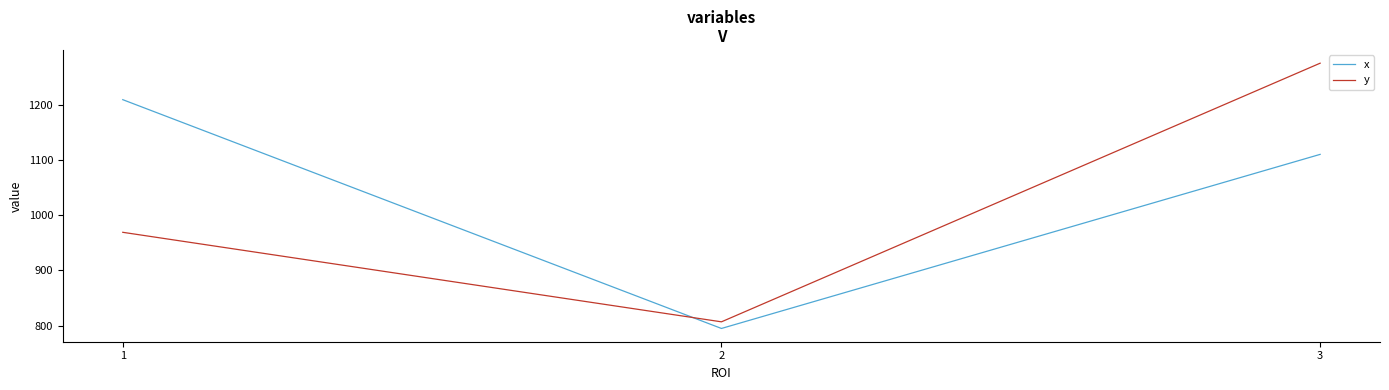

The y series shows 807 at 2. True or false?

True